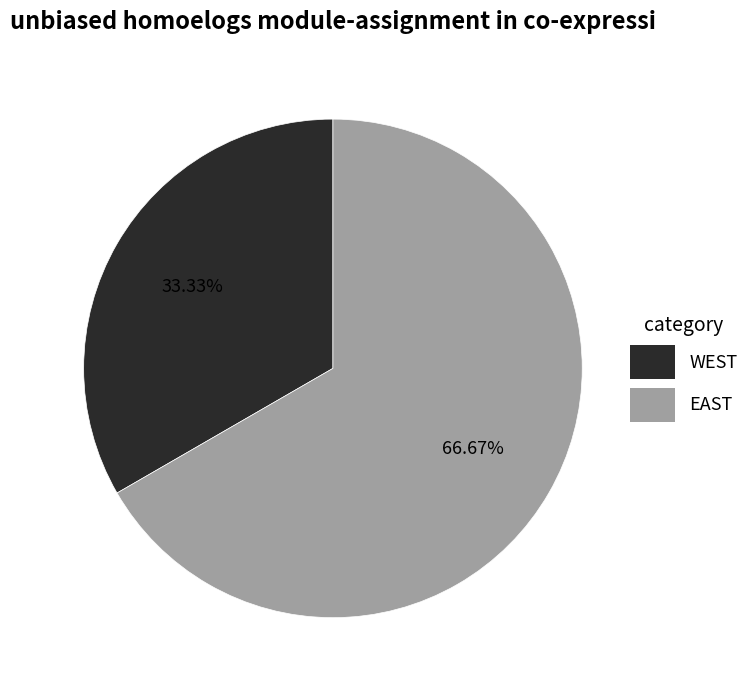

To the nearest percent, what is the combined percentage of WEST and EAST?

100%